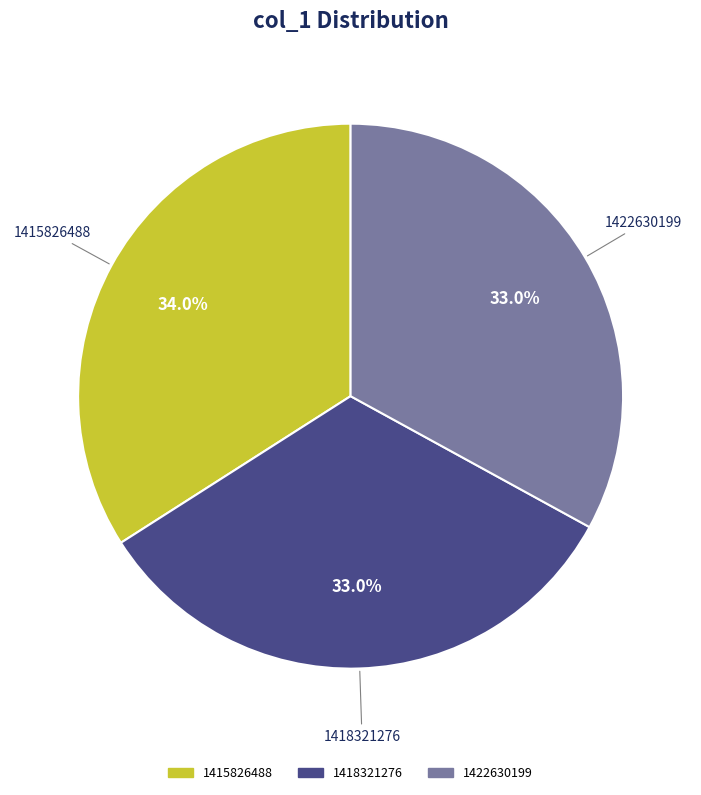

Does any single category account for the majority?

No